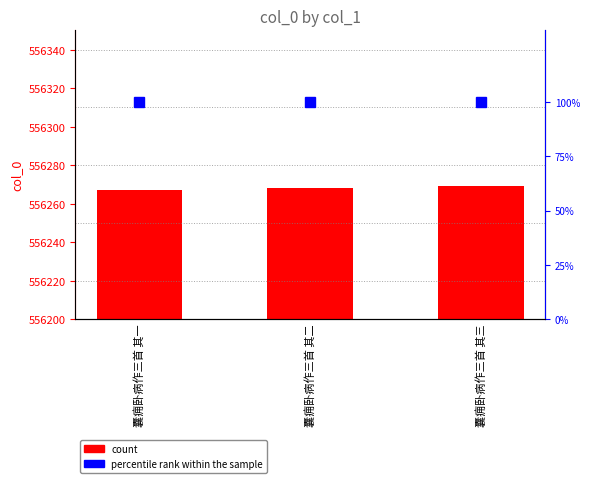

How many data points are less than 556268?

1